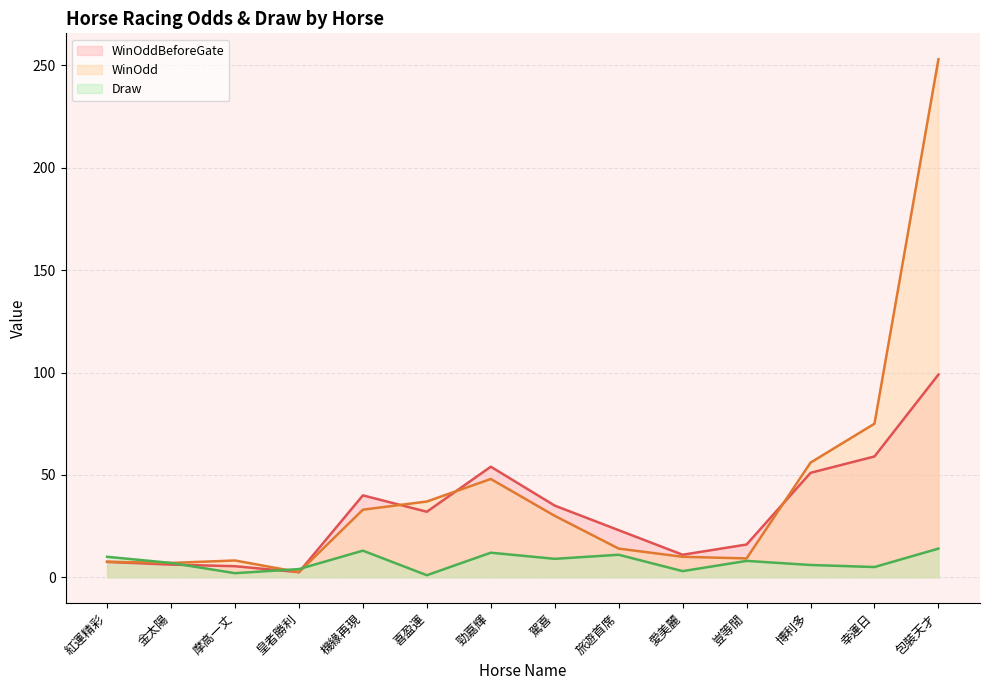

Read the Draw value at 駕喜.

9.0